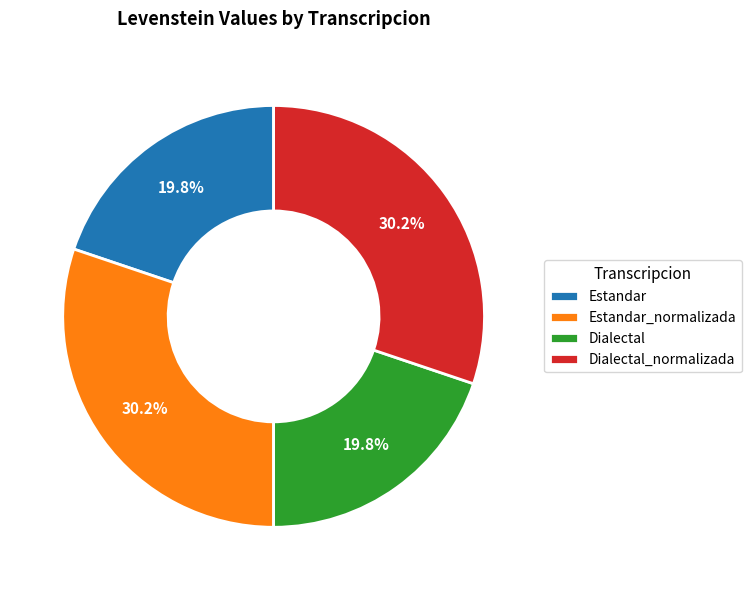

How much of the chart is everything except Dialectal_normalizada?

69.8%